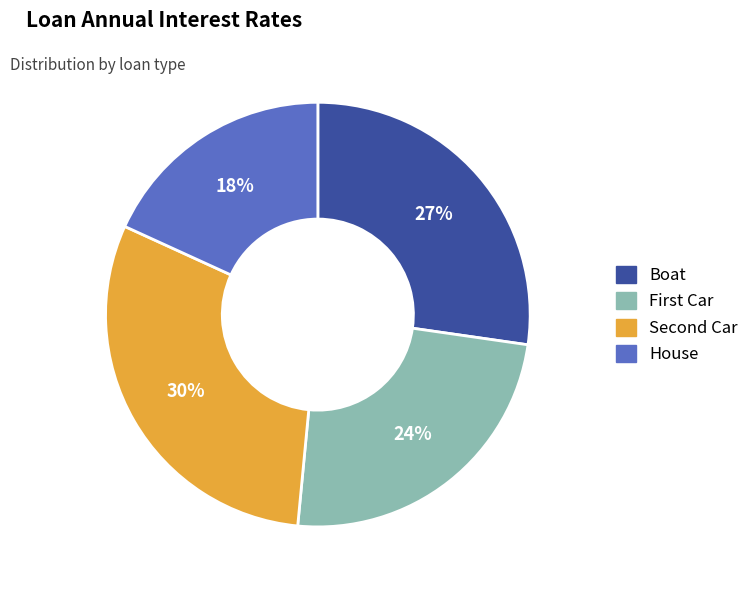

Is there any slice that represents more than half of the pie?

No